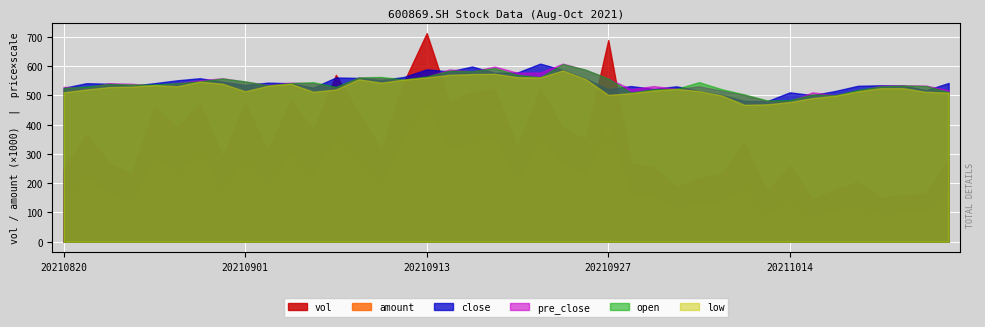

What are all the series names shown in the legend?

vol, amount, close, pre_close, open, low